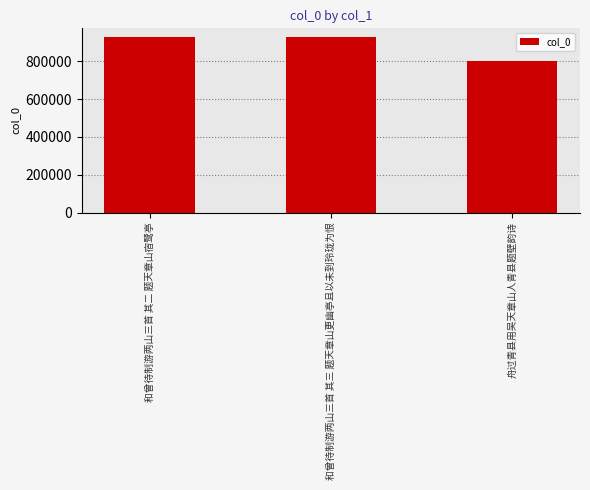

What is the difference between the maximum and minimum values?

125152